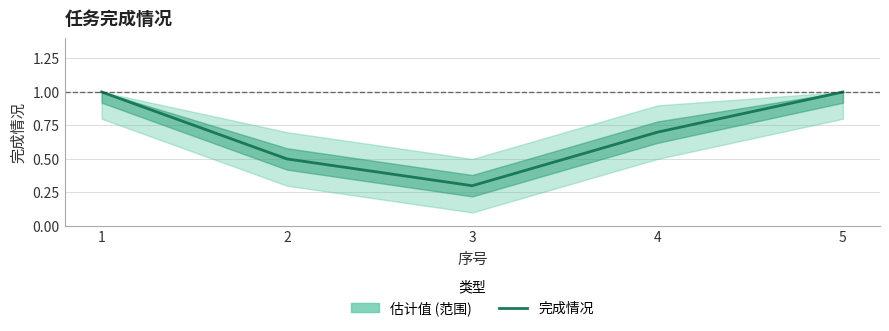

What is the minimum value shown in the chart?

0.3